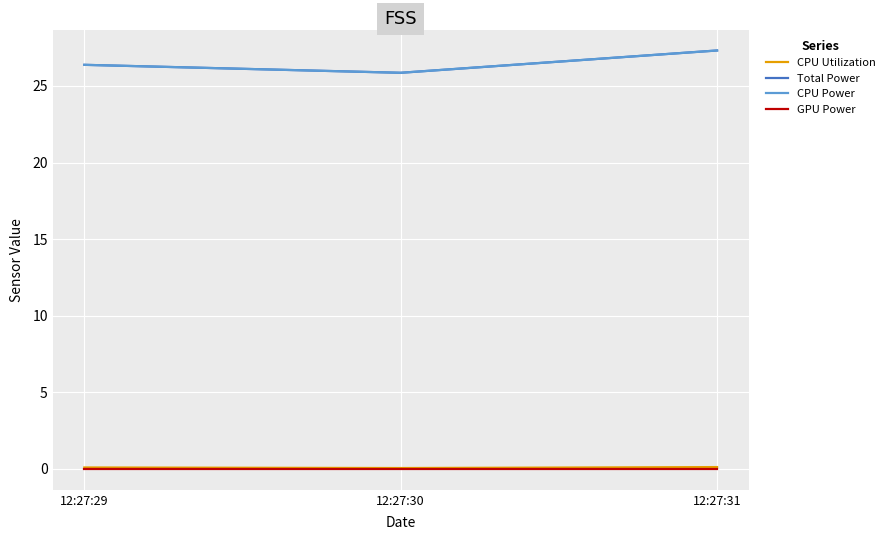

Does the chart display data point markers on the line(s)?

No